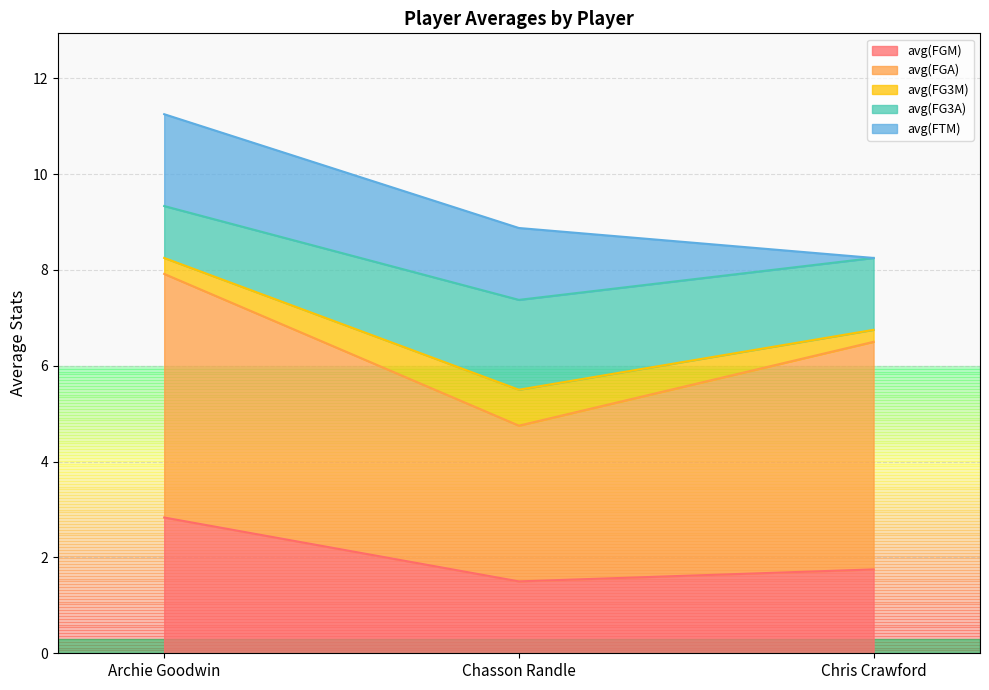

What is the label of the 1st point from the left?

Archie Goodwin